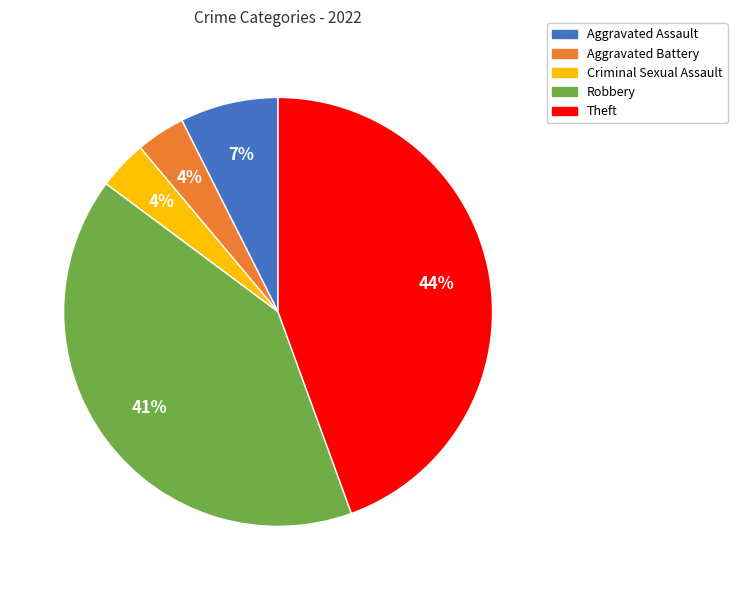

To the nearest percent, what is the difference between the Criminal Sexual Assault and Robbery slice percentages?

37%